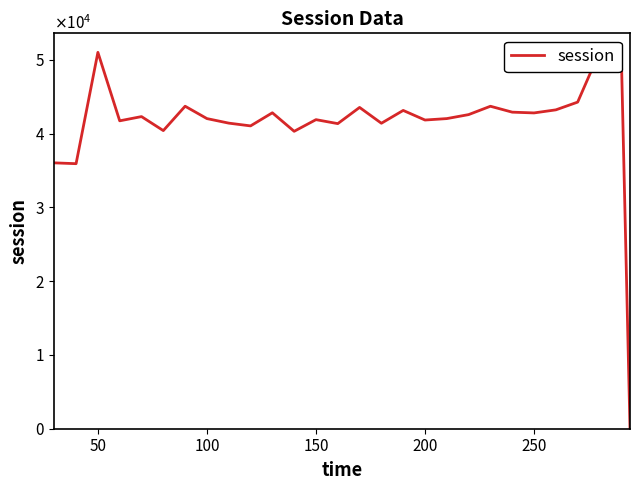

Does the chart have visible grid lines?

No